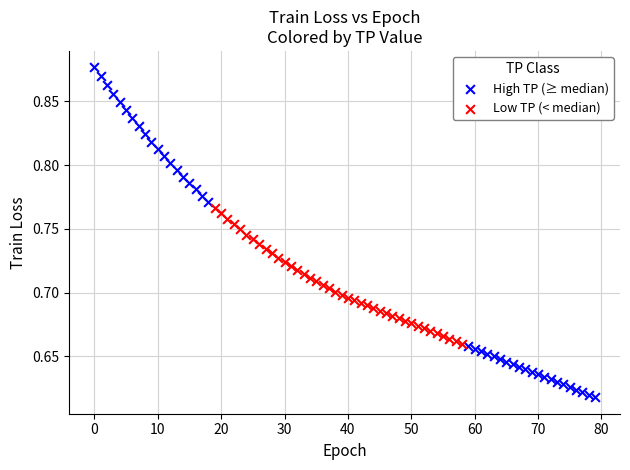

Which series contains the highest Y value?

High TP (≥ median)